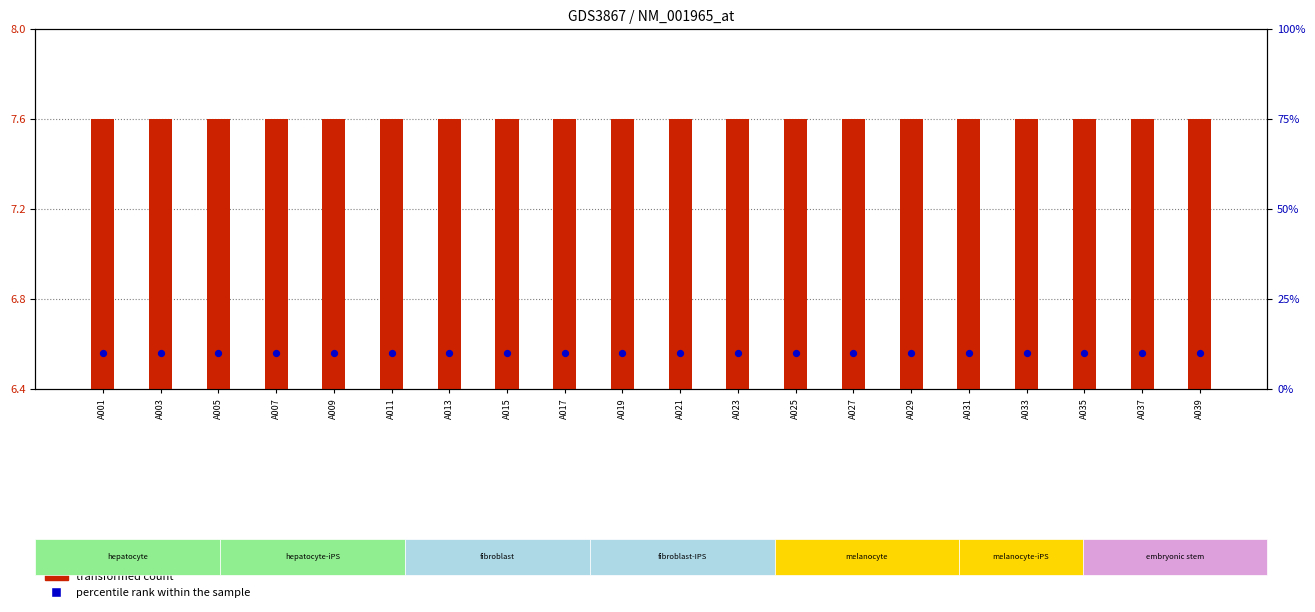

At which category is the sum across all series the highest?

A001